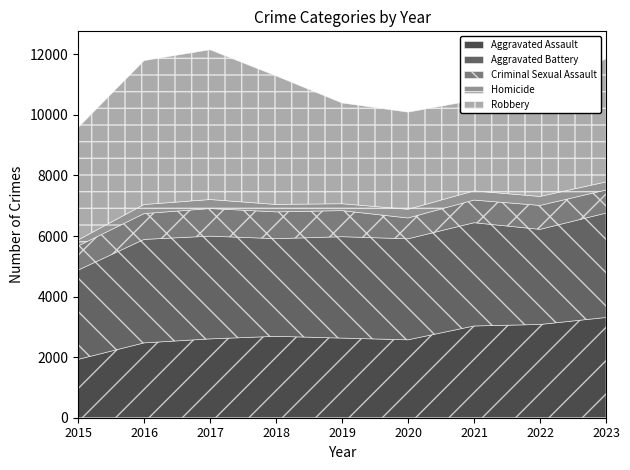

Count the number of categories in the chart.

9